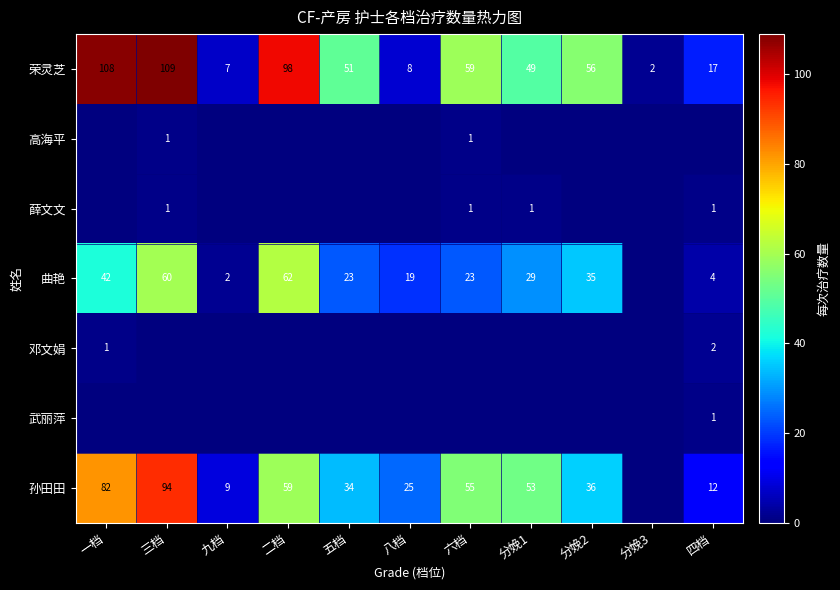

What is the difference between the 荣灵芝 values at 一档 and 五档?

57